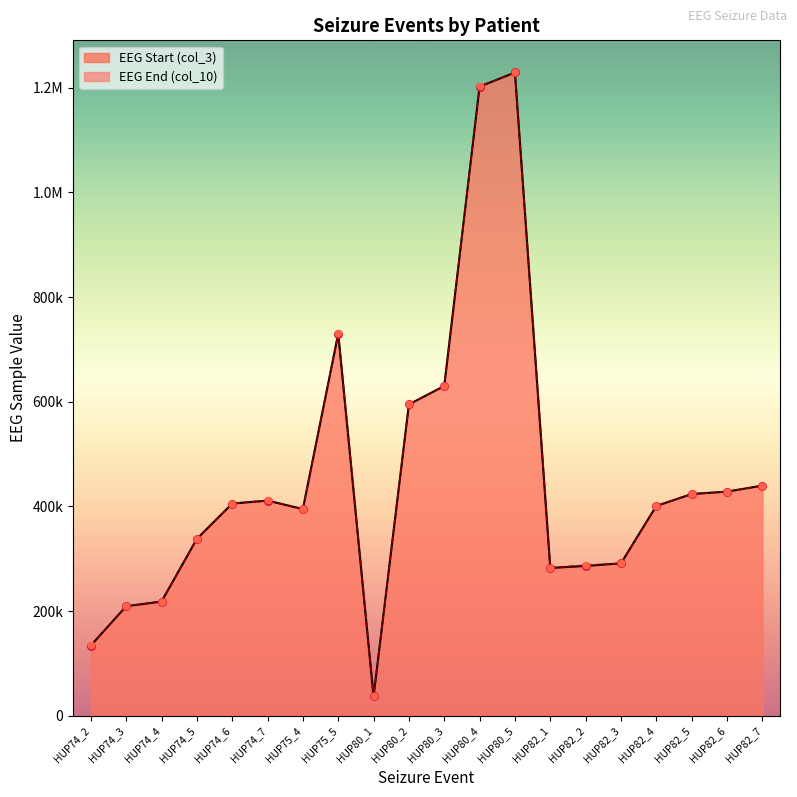

Which series contains the highest Y value?

EEG Start (col_3)